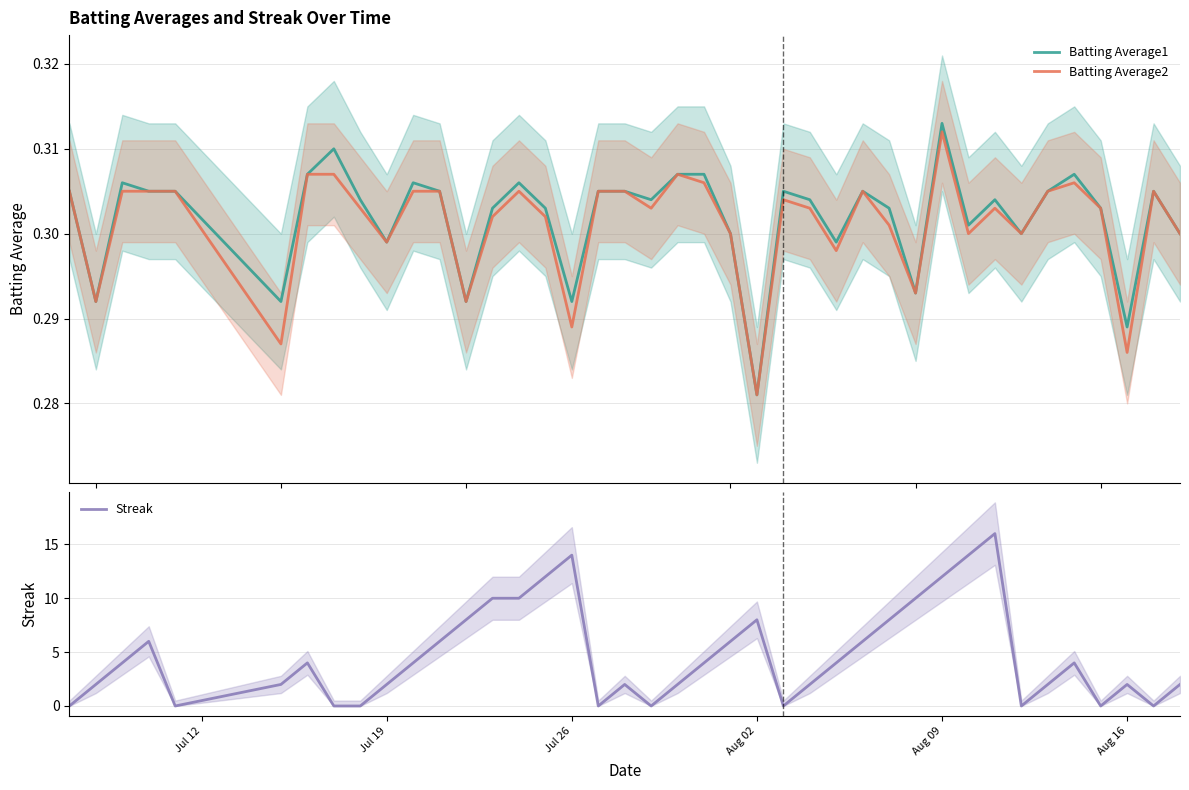

What is the greatest value displayed?

16.0